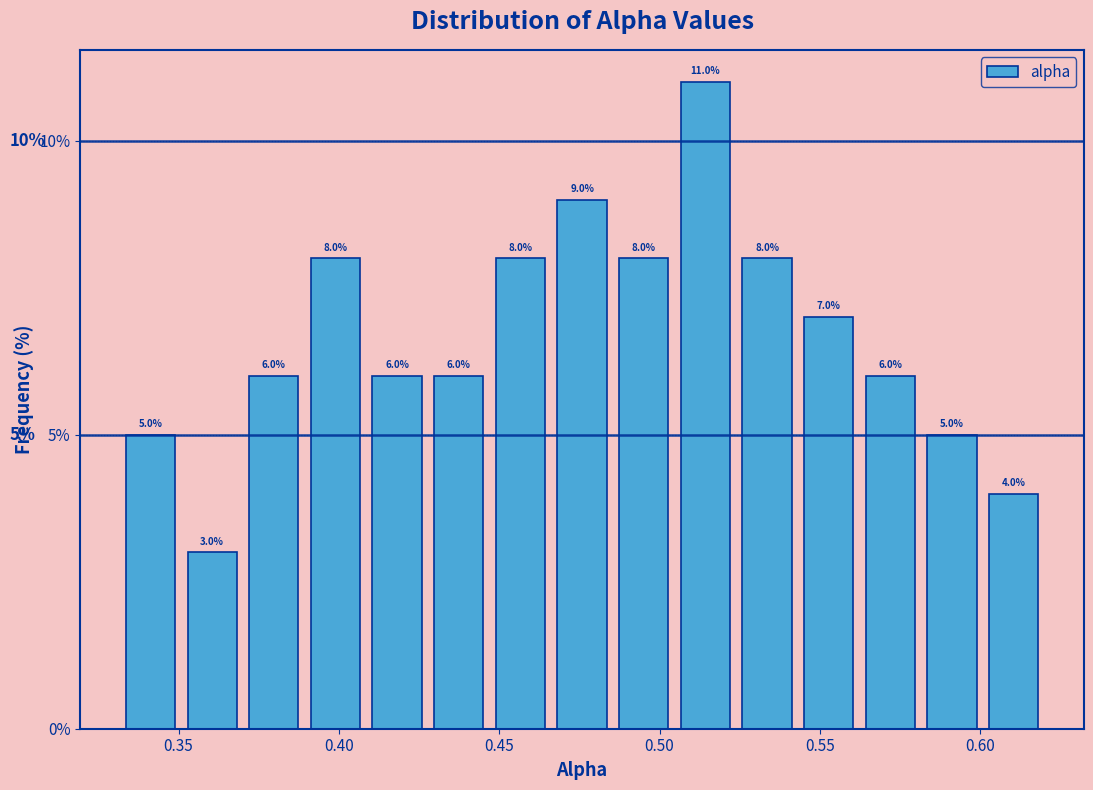

Around what value on the x-axis is the tallest bar? Give the approximate position of its centre, as read against the axis.

0.515